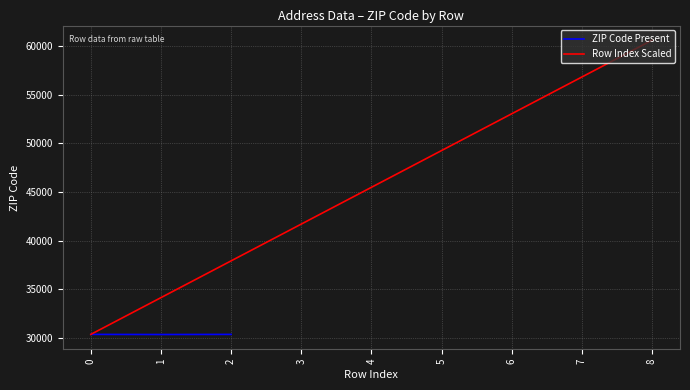

Which series has the widest spread of values?

Row Index Scaled